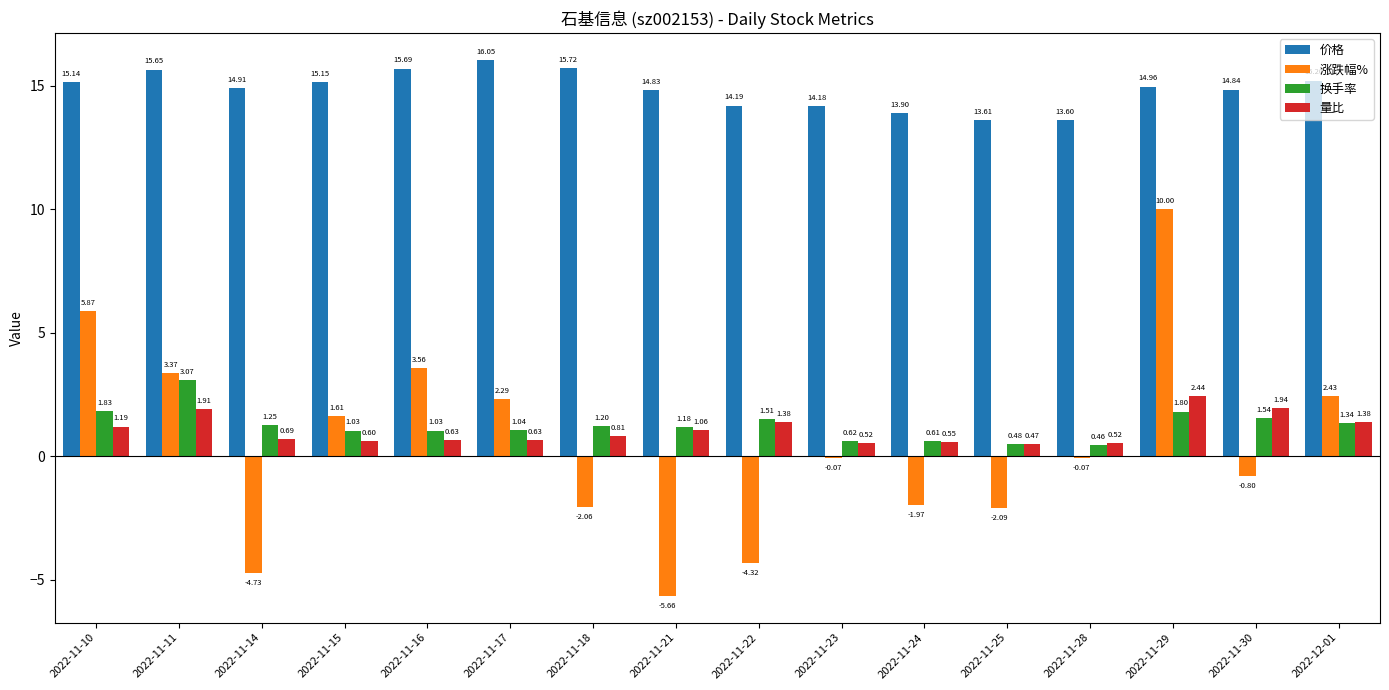

Which series changed the most between 2022-11-21 and 2022-12-01?

涨跌幅%